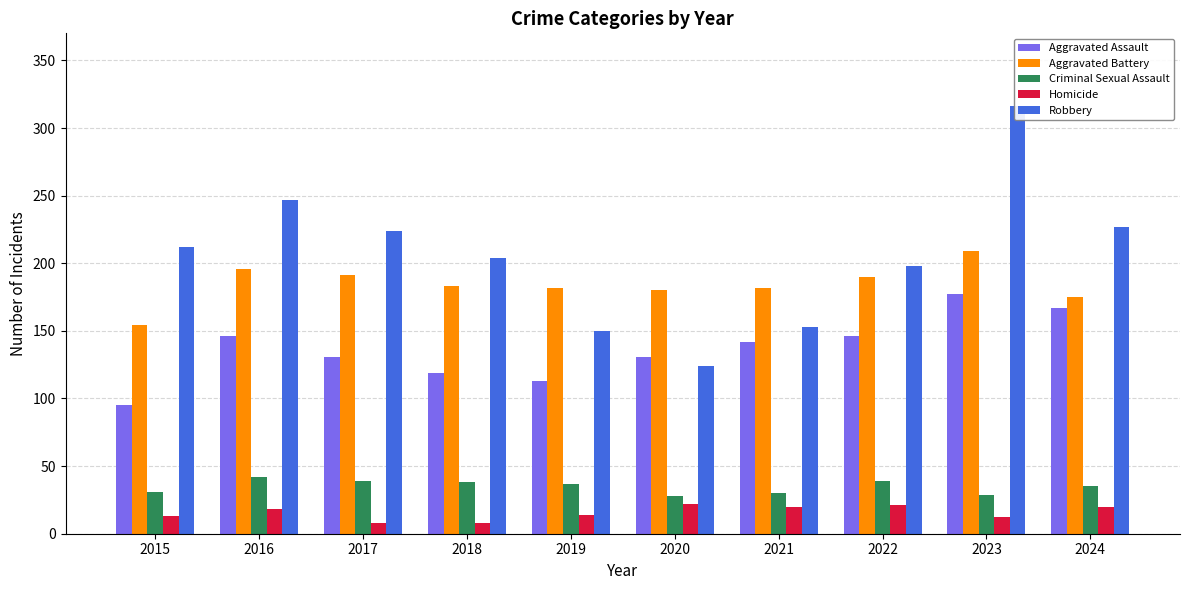

List the labels in order of Aggravated Assault value, smallest first.

2015, 2019, 2018, 2017, 2020, 2021, 2016, 2022, 2024, 2023